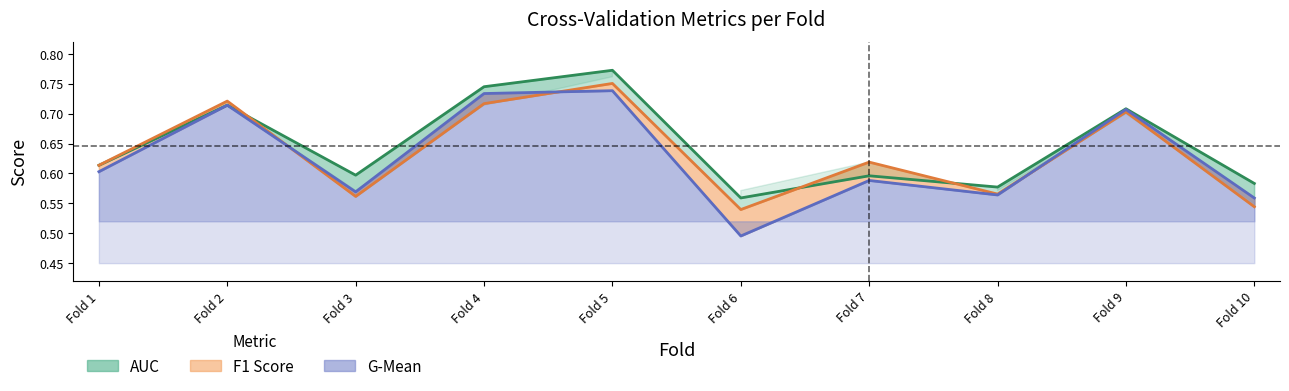

At which label does accuracy reach its peak?

Fold 5